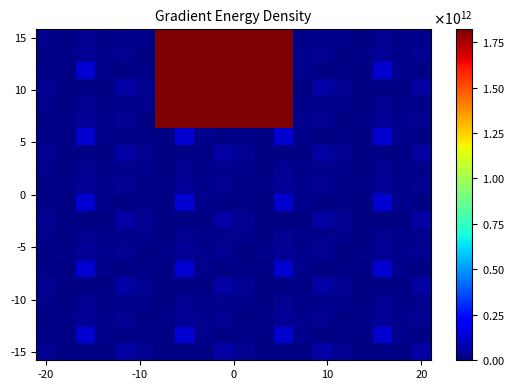

At which category is the sum across all series the highest?

7